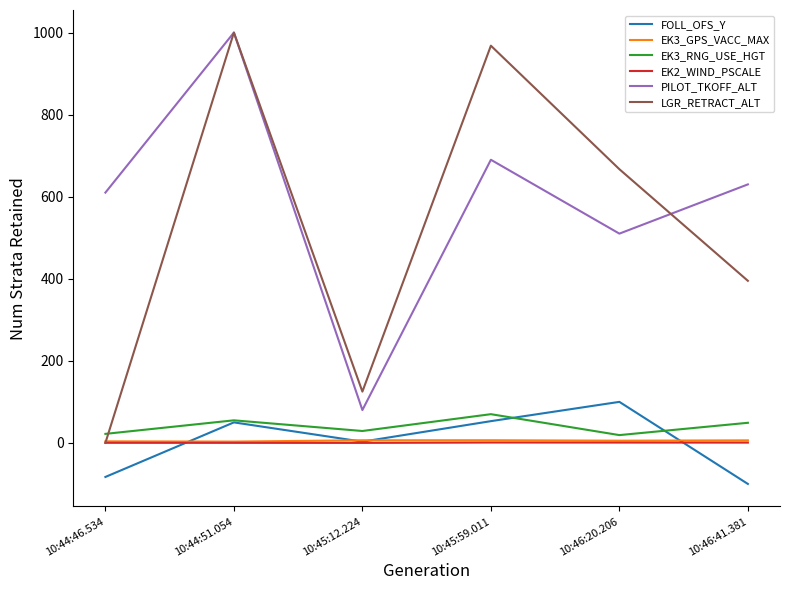

Which series has the largest range (max minus min)?

LGR_RETRACT_ALT